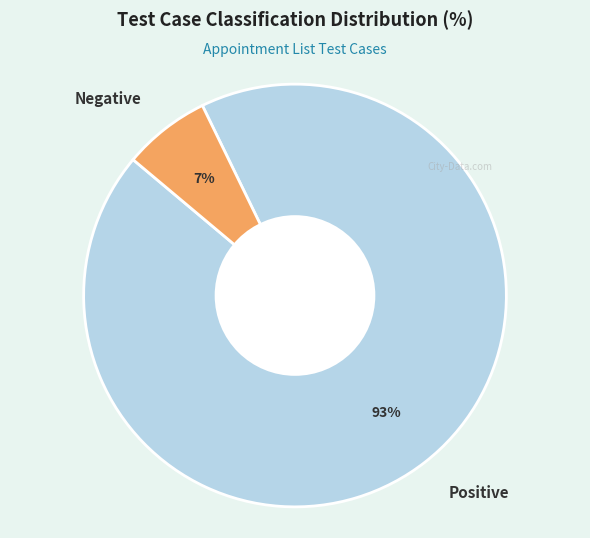

How many segments does this pie chart have?

2